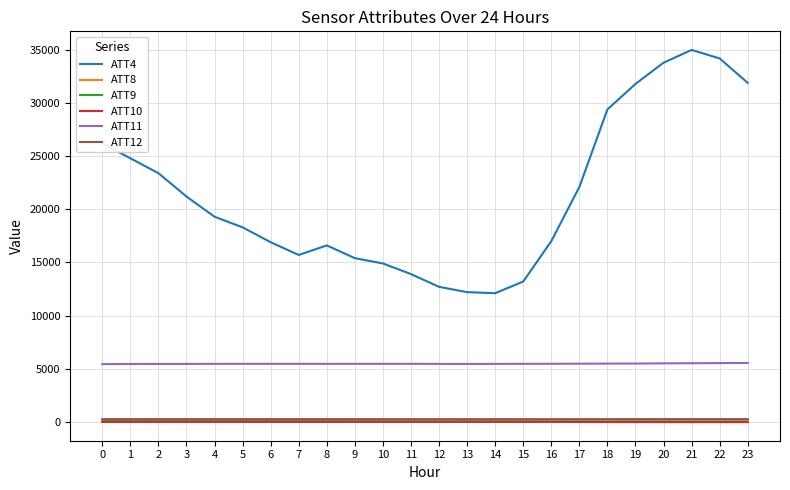

Which series has the widest spread of values?

ATT4